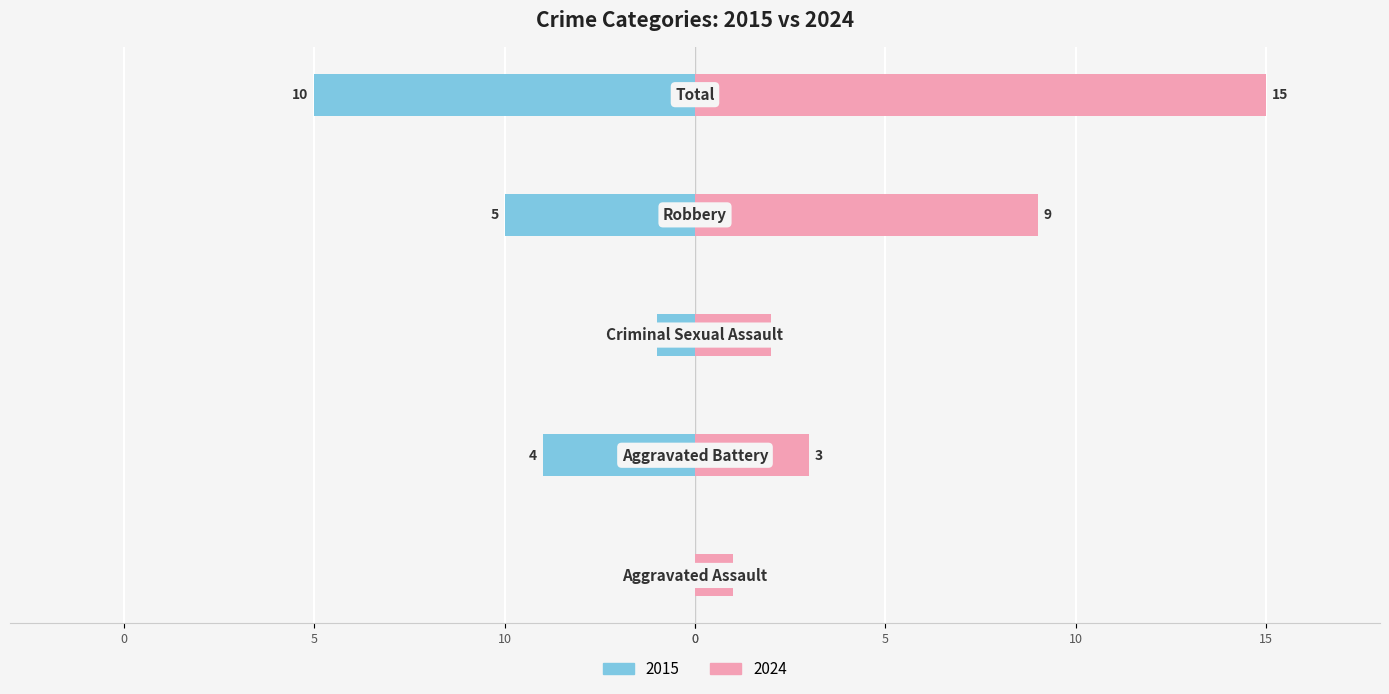

What is the difference between the maximum and minimum values in the Right (2024) series?

14